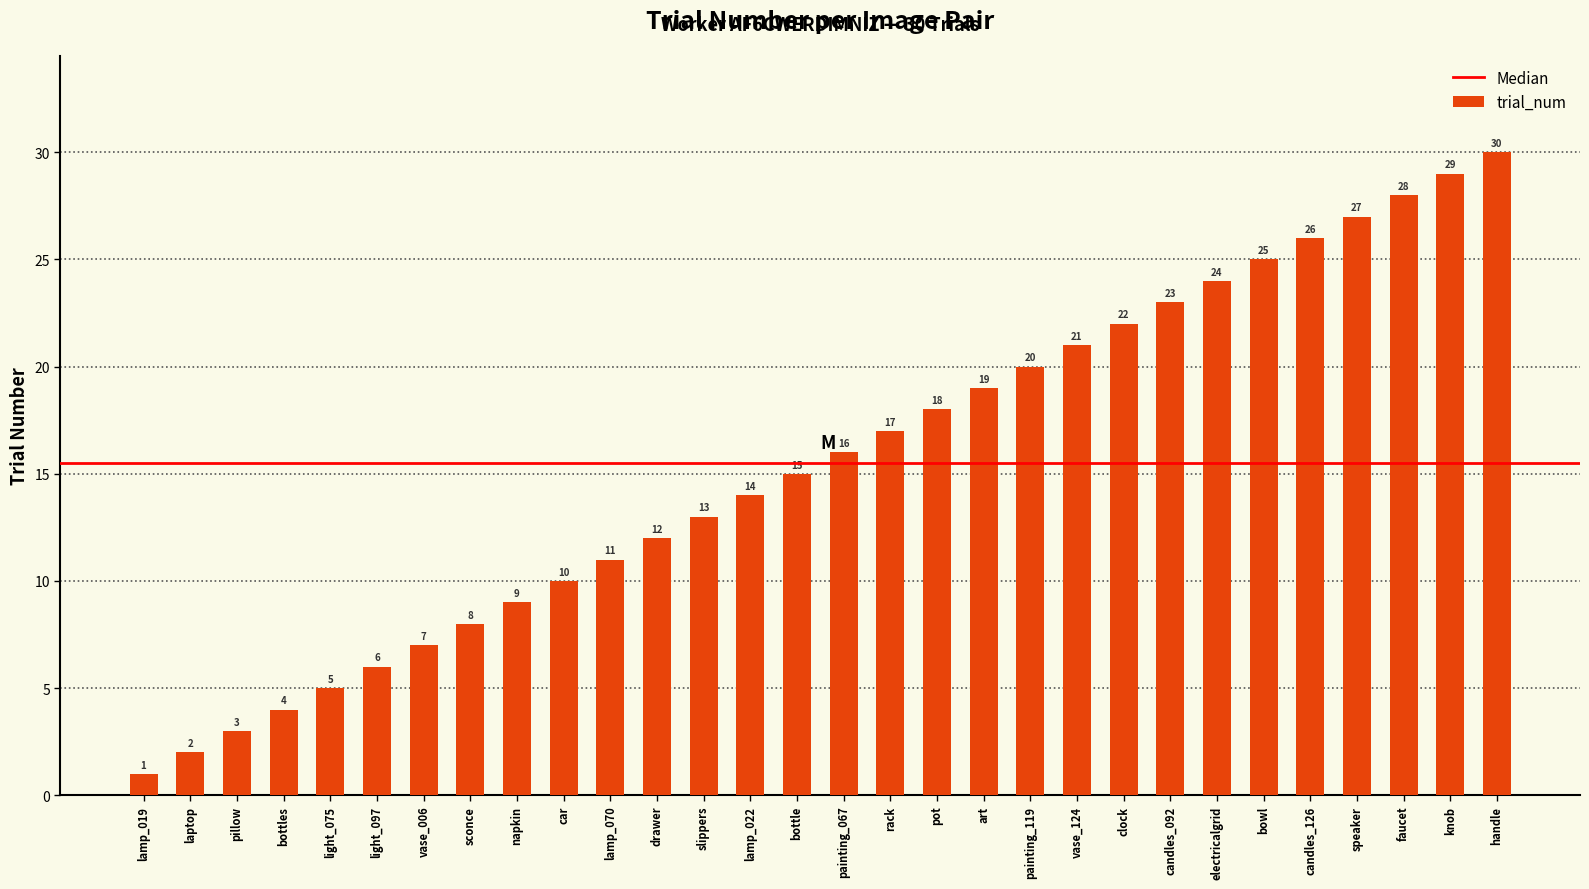

What is the smallest value displayed?

1